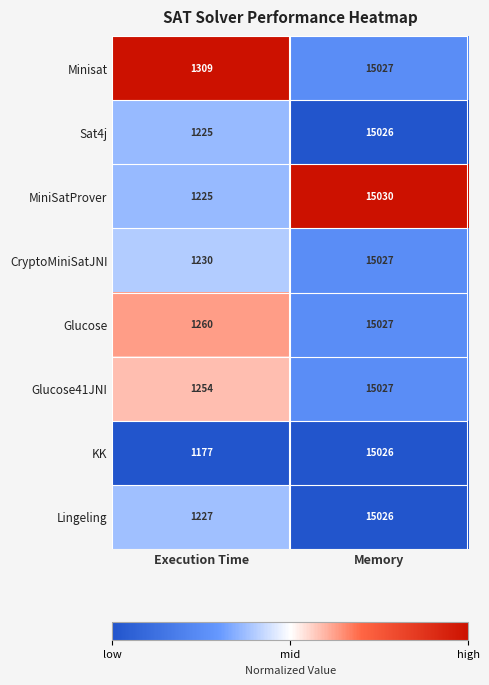

What is the difference between the highest and lowest values at Memory?

4